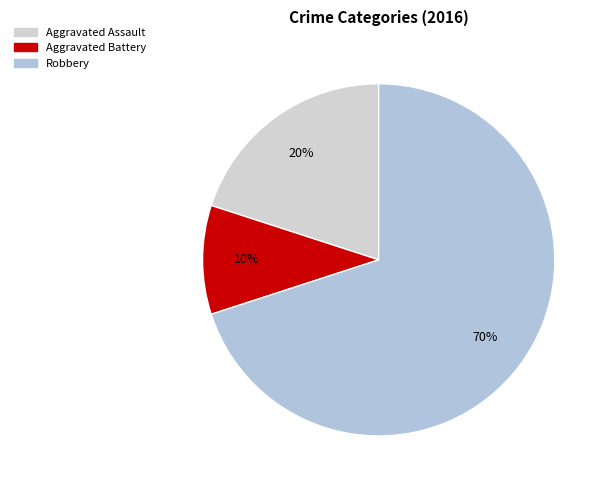

Which category has the smallest portion of the pie?

Aggravated Battery